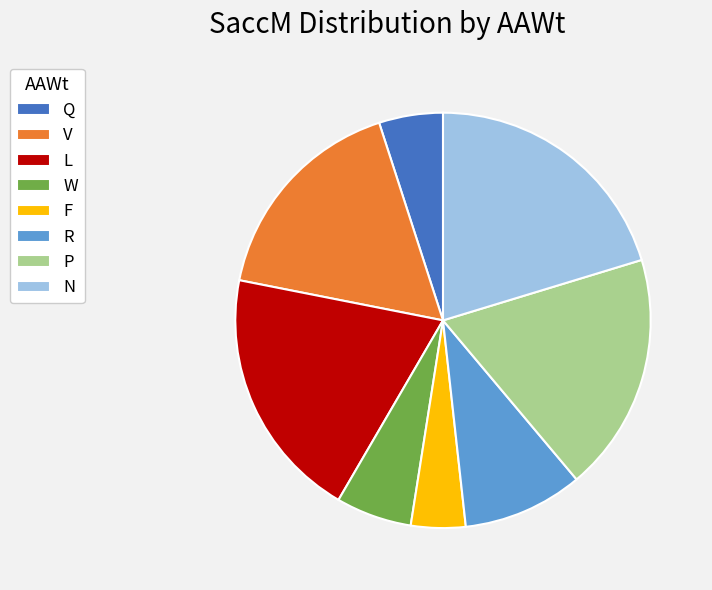

True or false: R accounts for 1% of the total.

False